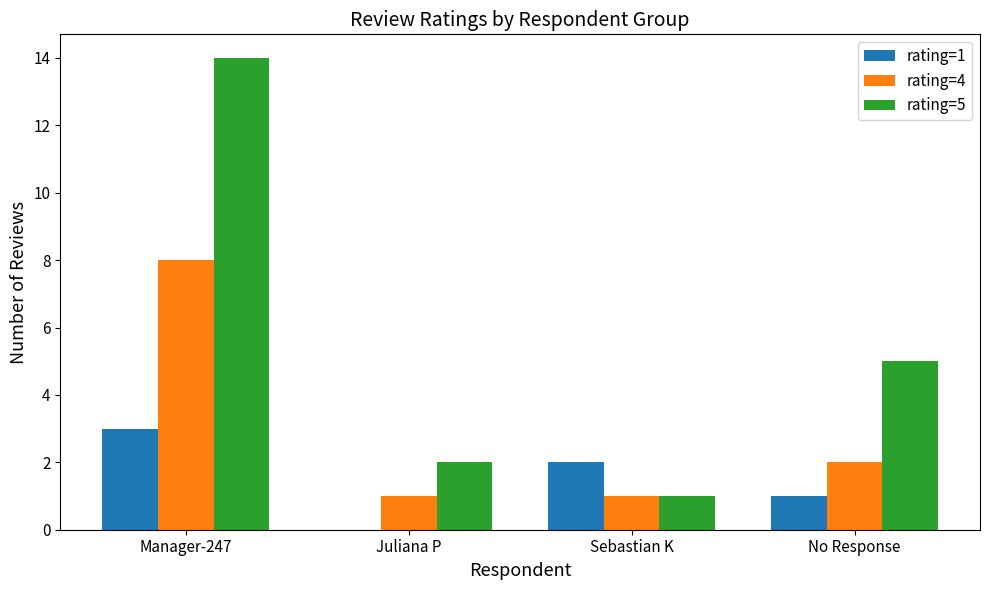

Between Manager-247 and Sebastian K, which series saw the biggest shift?

rating=5